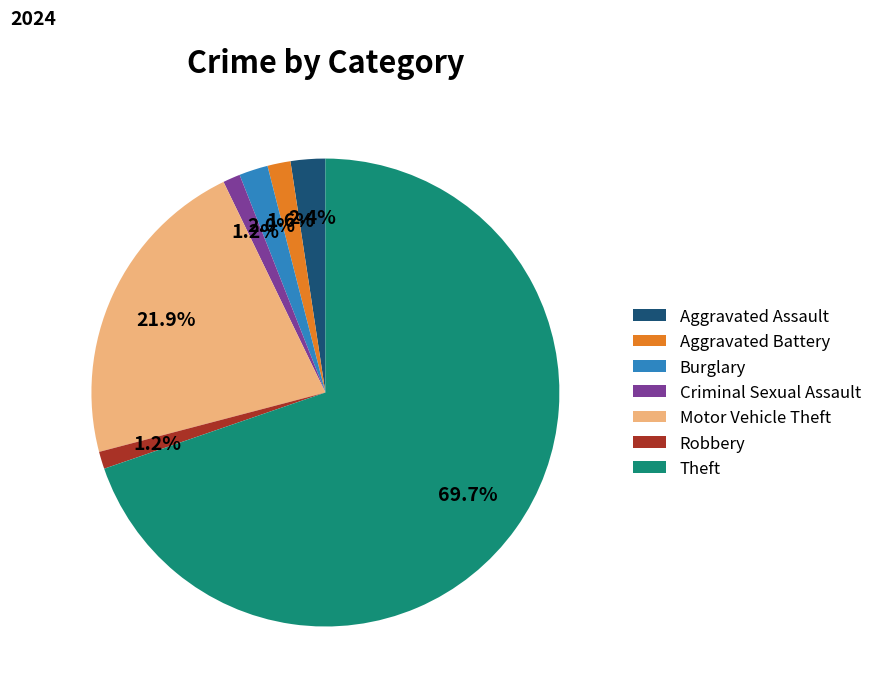

Is the sum of Motor Vehicle Theft and Aggravated Assault greater than half?

No